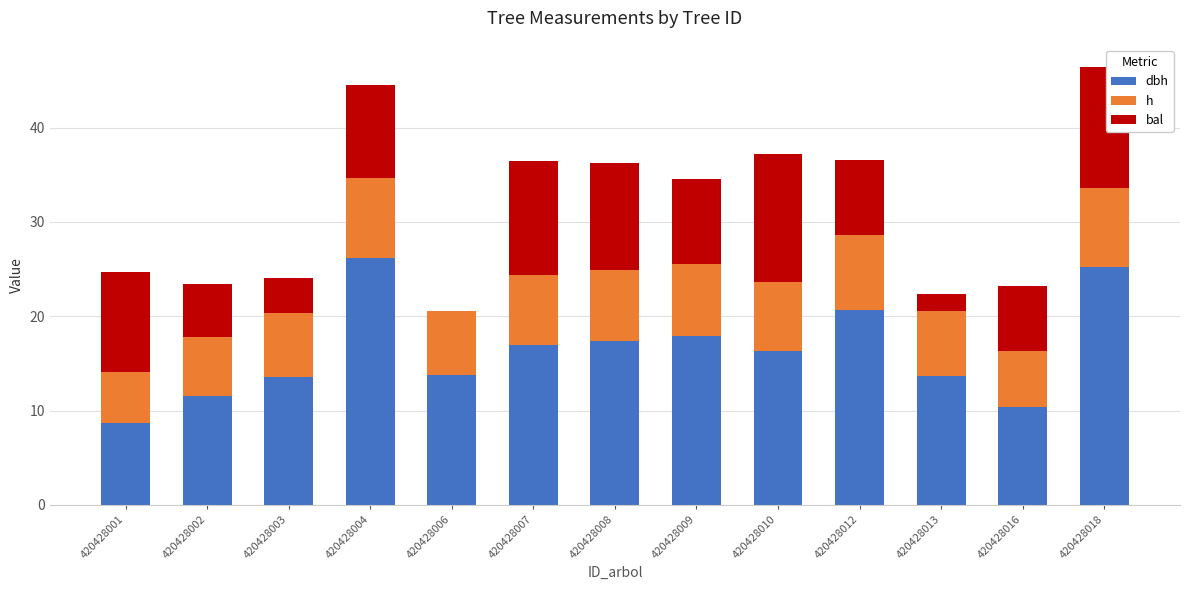

What is the total value across all series at 420428006?

20.6